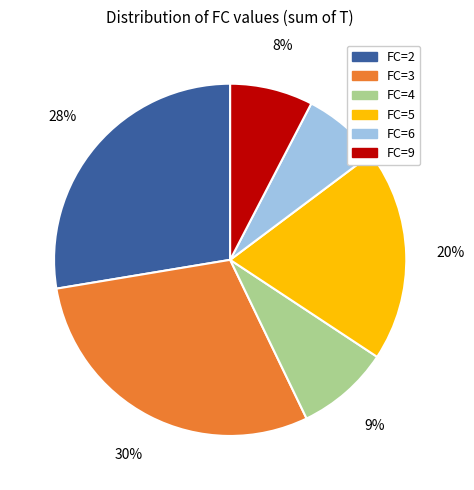

Is FC=4 the majority of the pie?

No